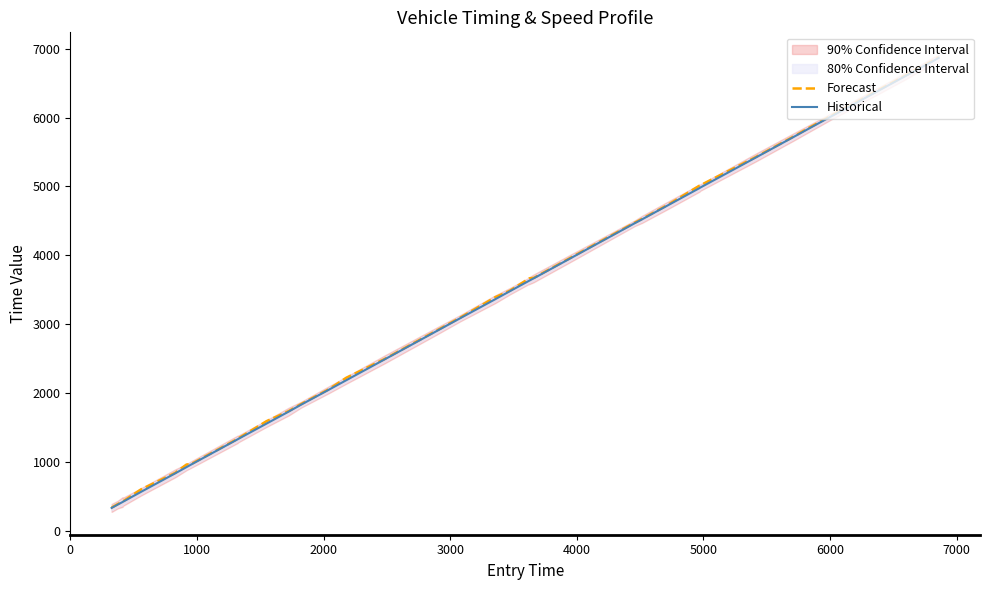

What is the minimum value for Historical?

333.0